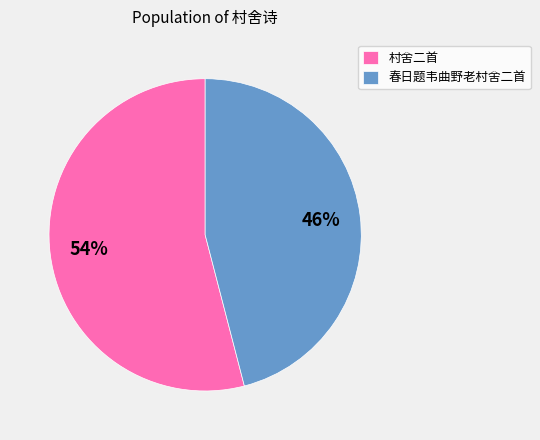

To the nearest percent, what portion does 村舍二首 represent?

54%